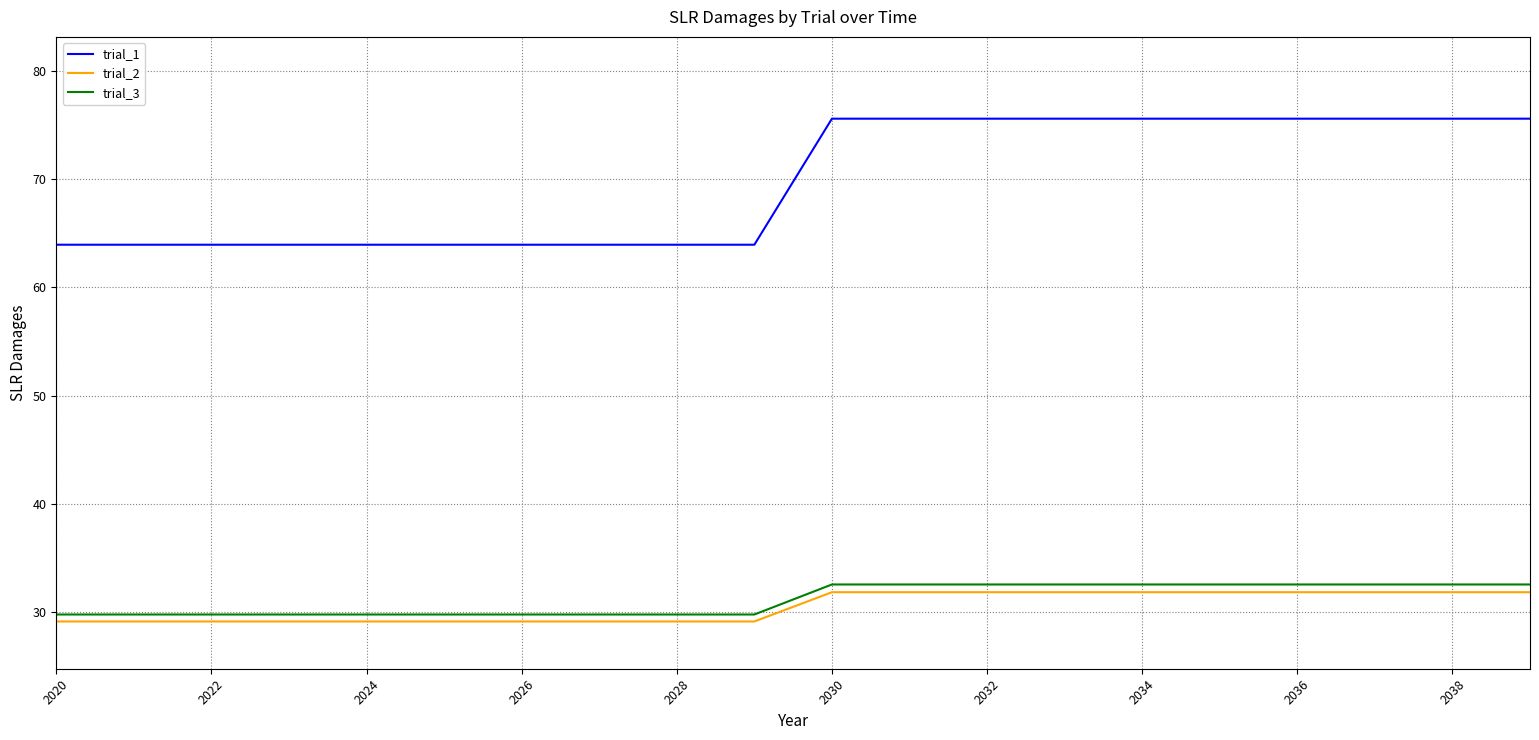

Which series has the widest spread of values?

trial_1